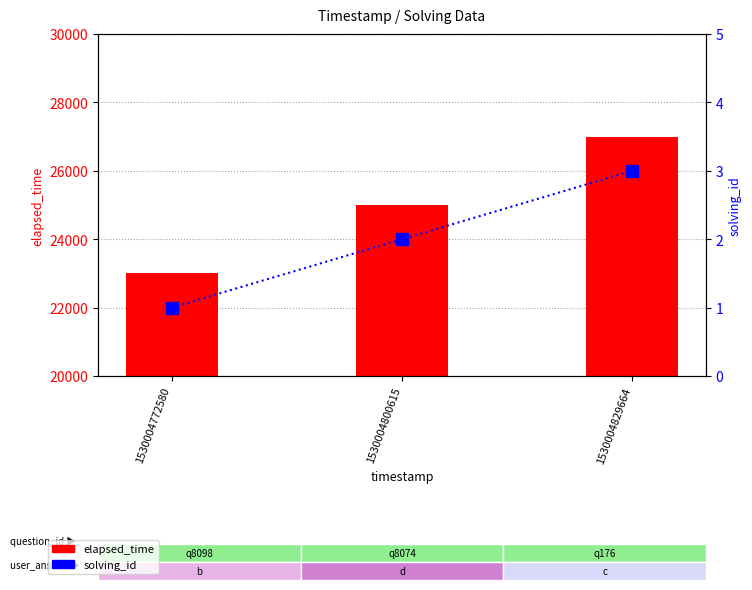

What is the value of the elapsed_time bar at the 2nd from the left?

25000